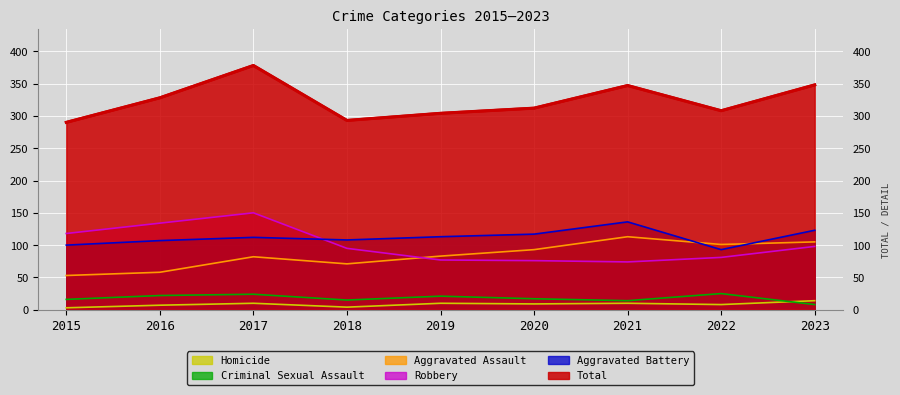

How many lines are shown in the chart?

6